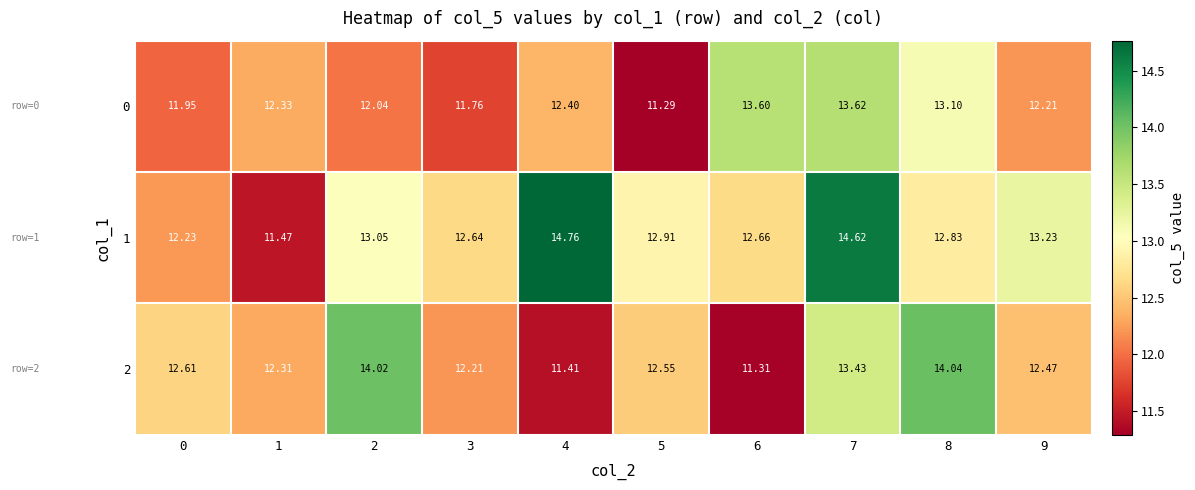

What is the total value across all series at 7?

41.7